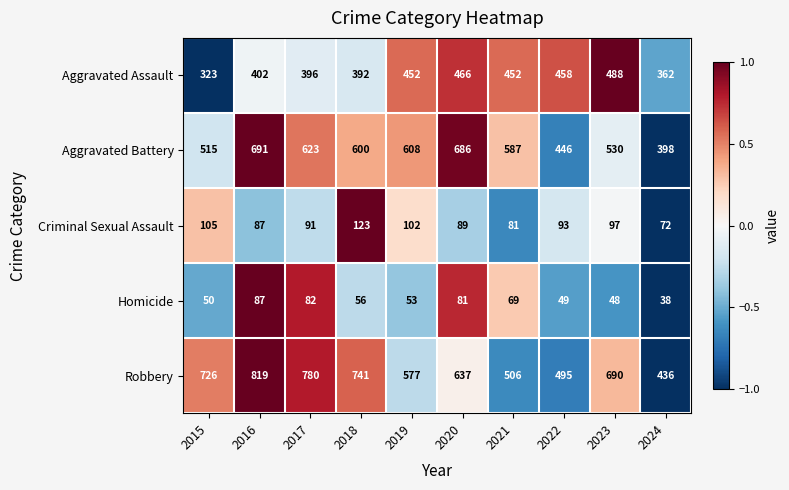

What is the minimum value shown in the chart?

38